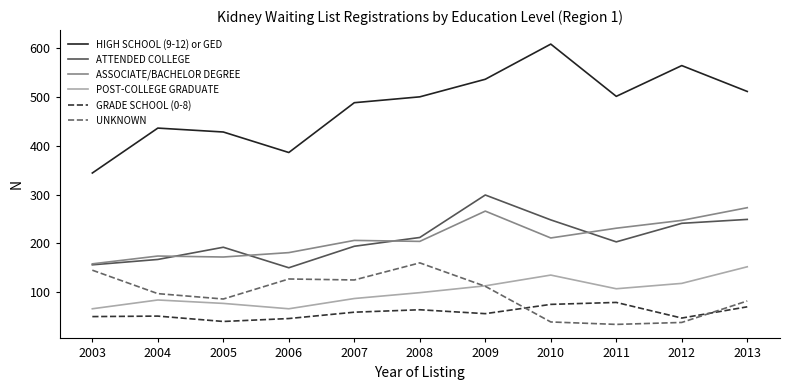

At 2013, list the series in order from smallest to largest.

GRADE SCHOOL (0-8), UNKNOWN, POST-COLLEGE GRADUATE, ATTENDED COLLEGE, ASSOCIATE/BACHELOR DEGREE, HIGH SCHOOL (9-12) or GED